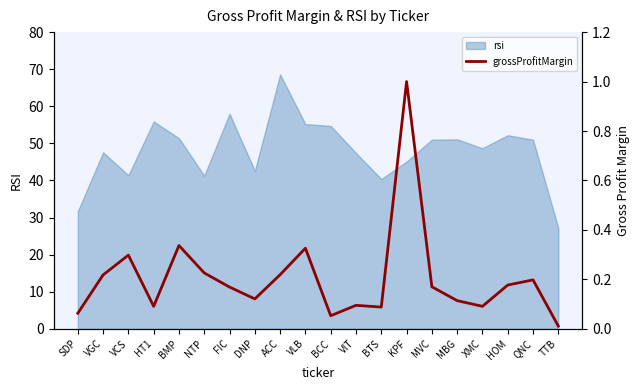

What is the average value?

0.2